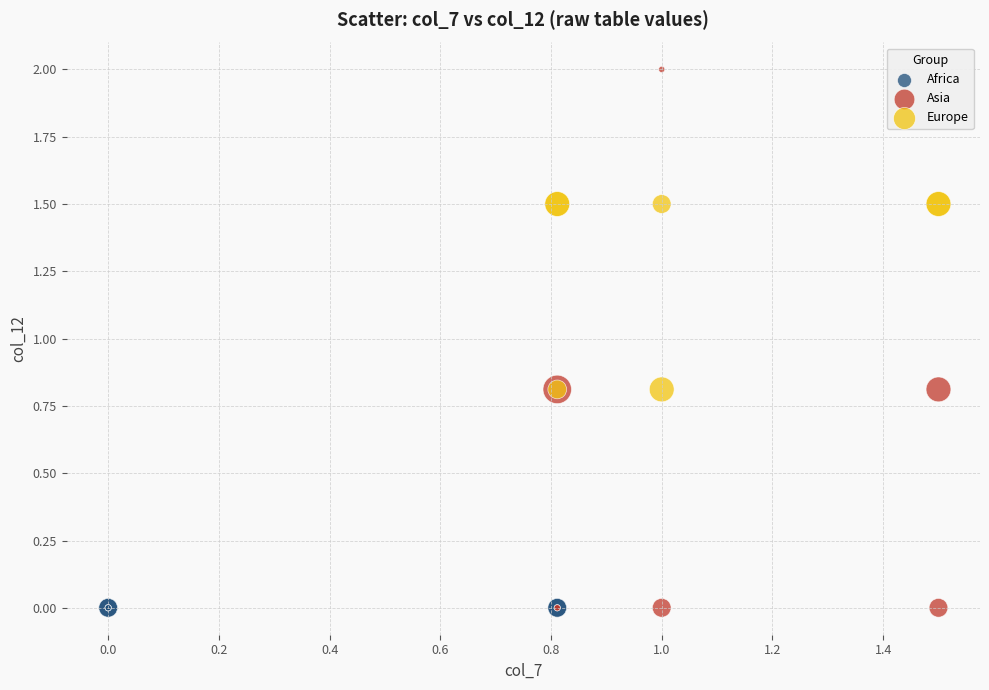

Which series reaches the maximum Y coordinate?

Asia